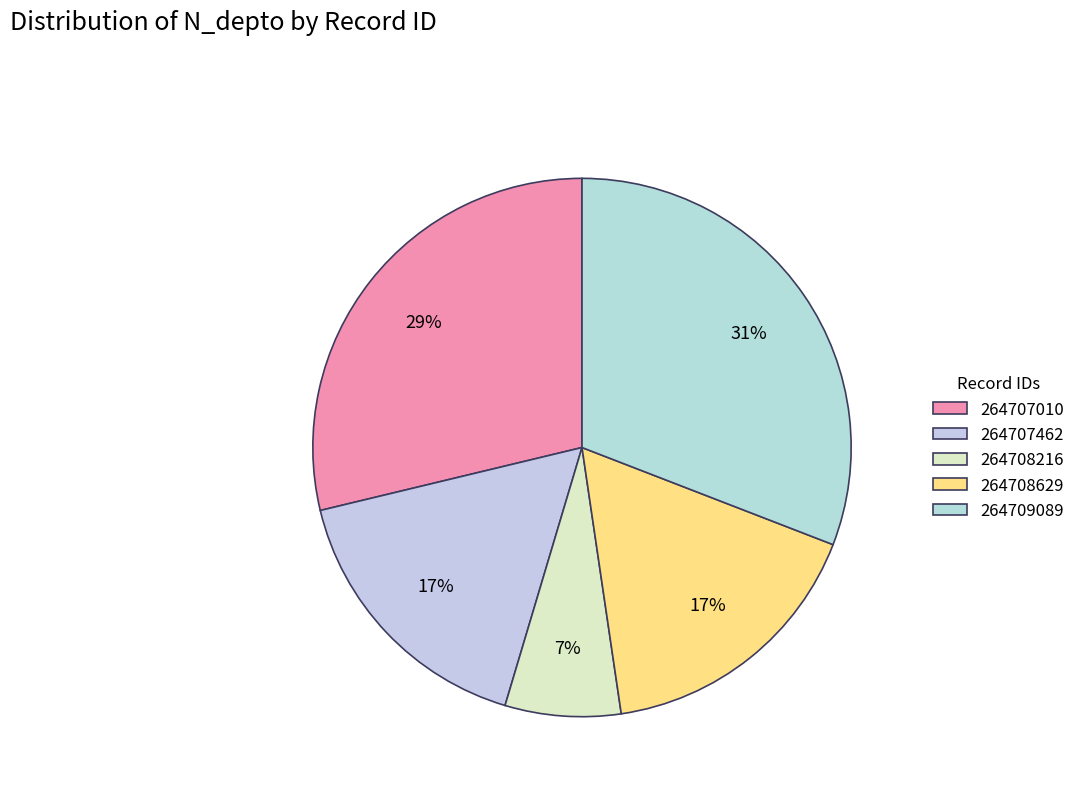

Which category has the biggest portion of the pie?

264709089